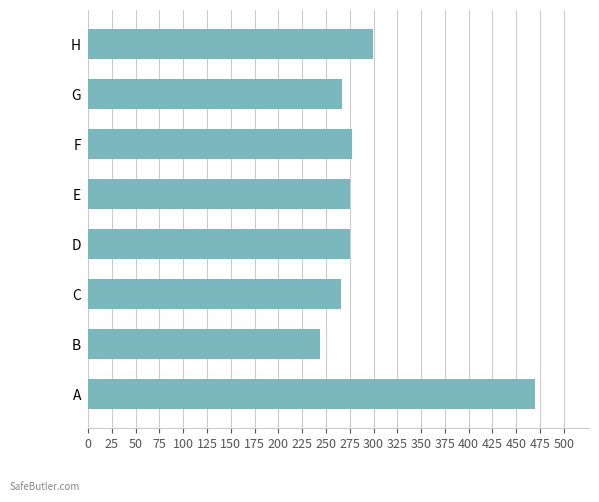

What is the sum of the values at A and D?

745